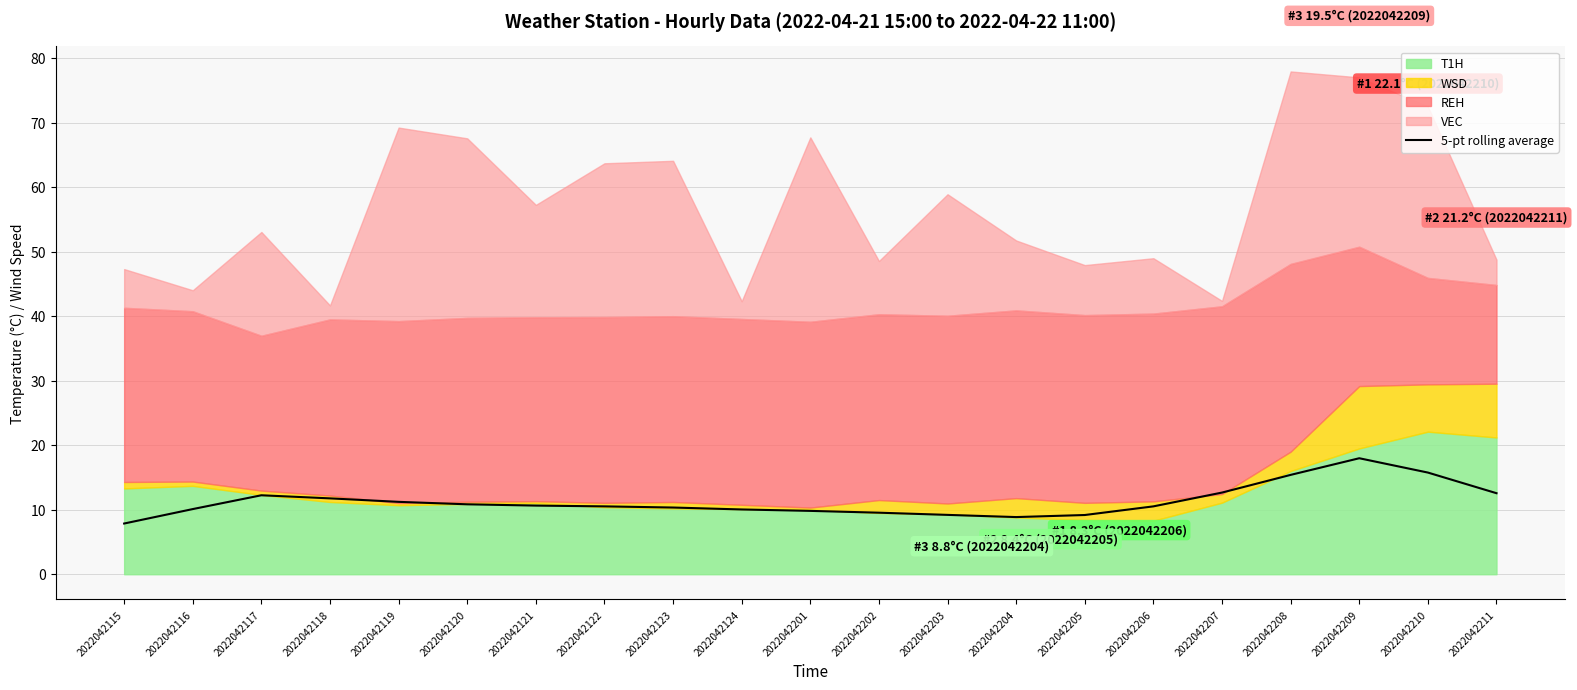

Which has a higher value, 2022042123 or 2022042118?

2022042118